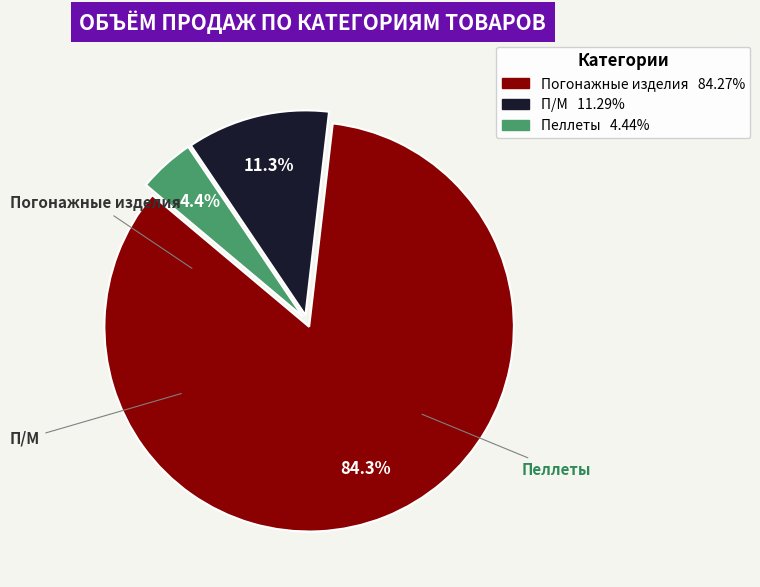

To the nearest percent, what percentage of the pie is Погонажные изделия?

84%